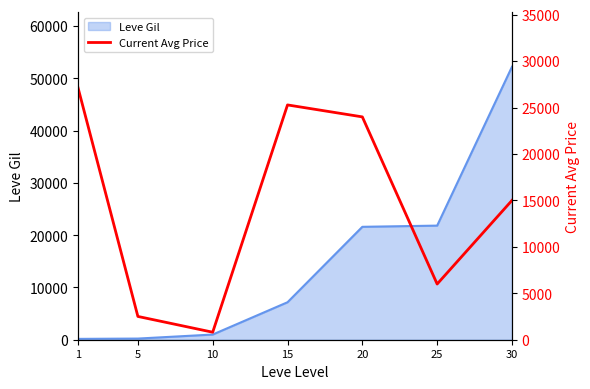

Is it true that the value at 30 is 15000?

True